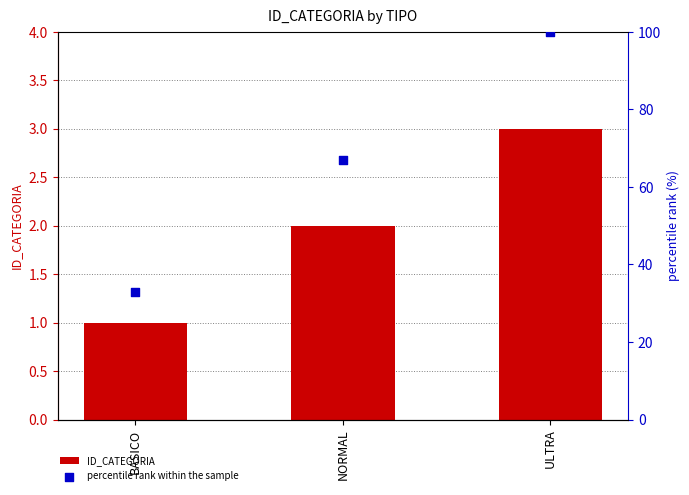

At which category is the sum across all series the highest?

ULTRA